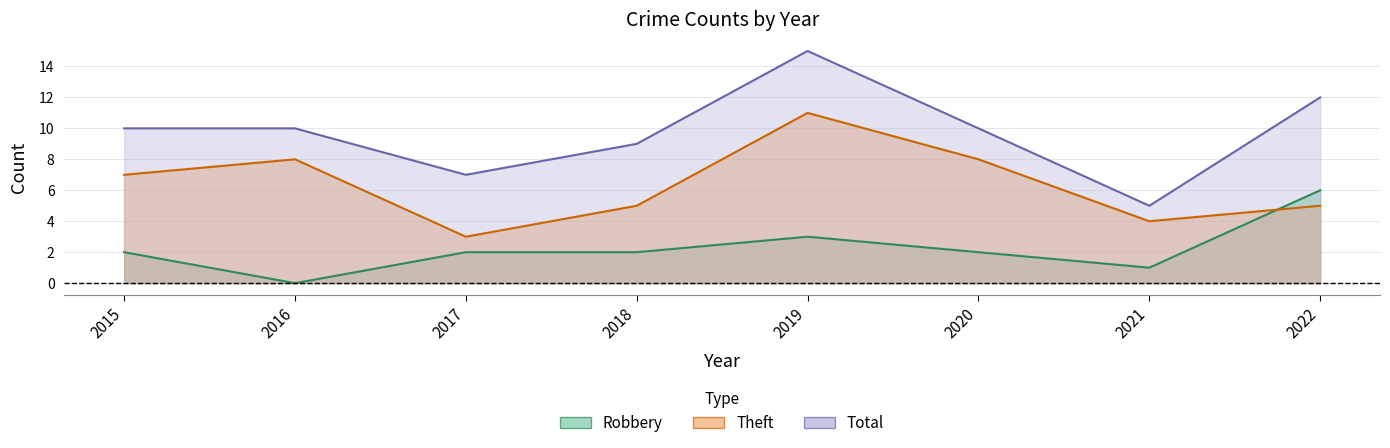

Rank the series at 2018 from lowest to highest value.

Robbery, Theft, Total